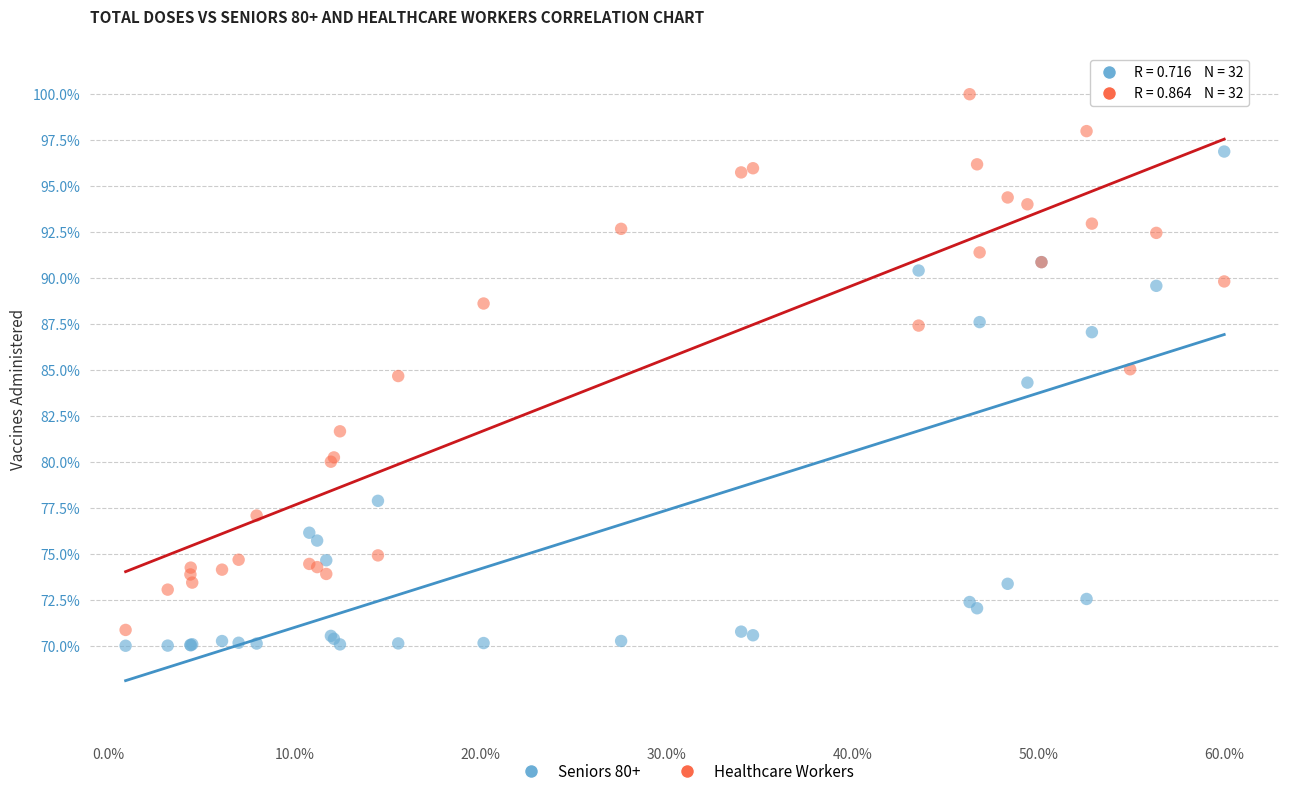

What is the X range (max minus min) for the scatter plot?

59.1